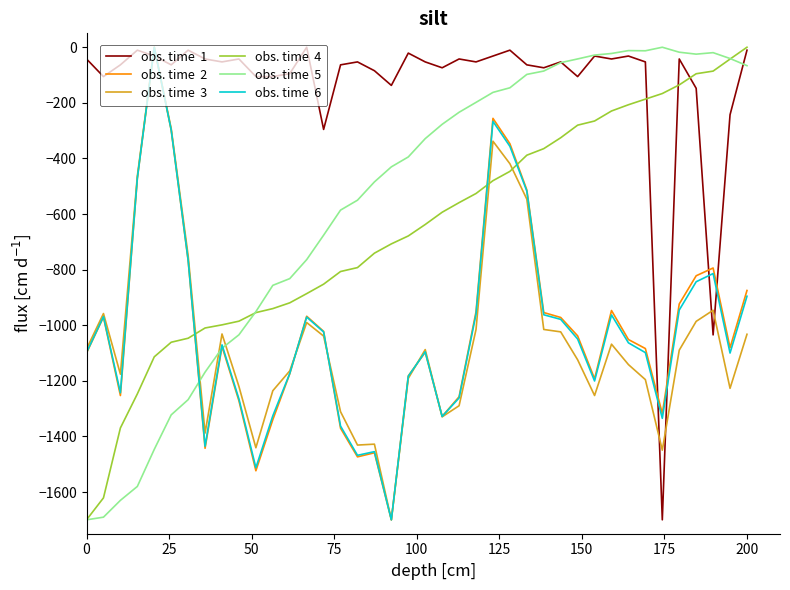

What is the minimum value shown in the chart?

-1700.0